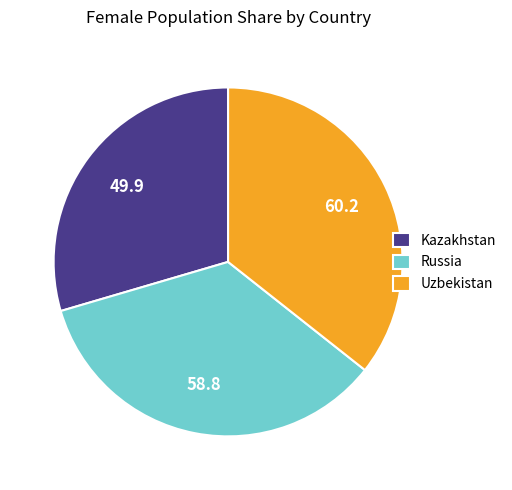

Count the number of slices in the pie.

3